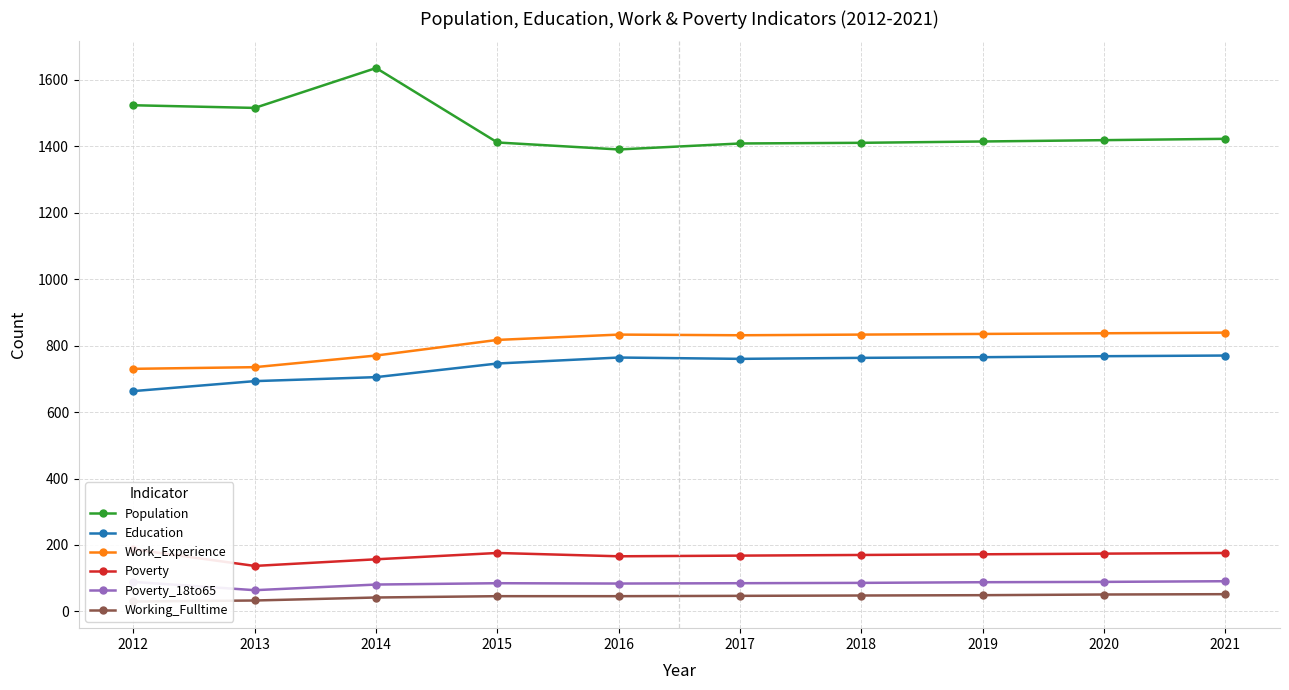

What is the total value across all series at 2019?

3323